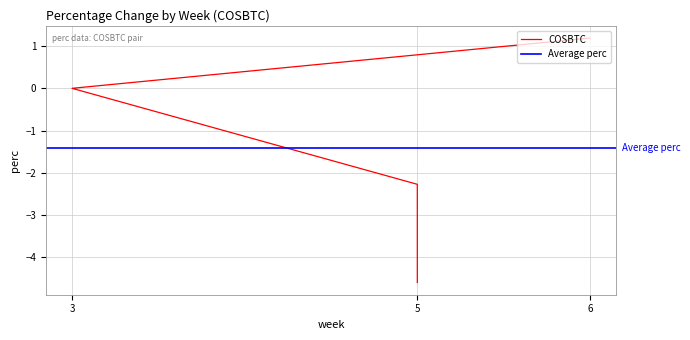

True or false: there are more than 1 points higher than both neighbors.

False